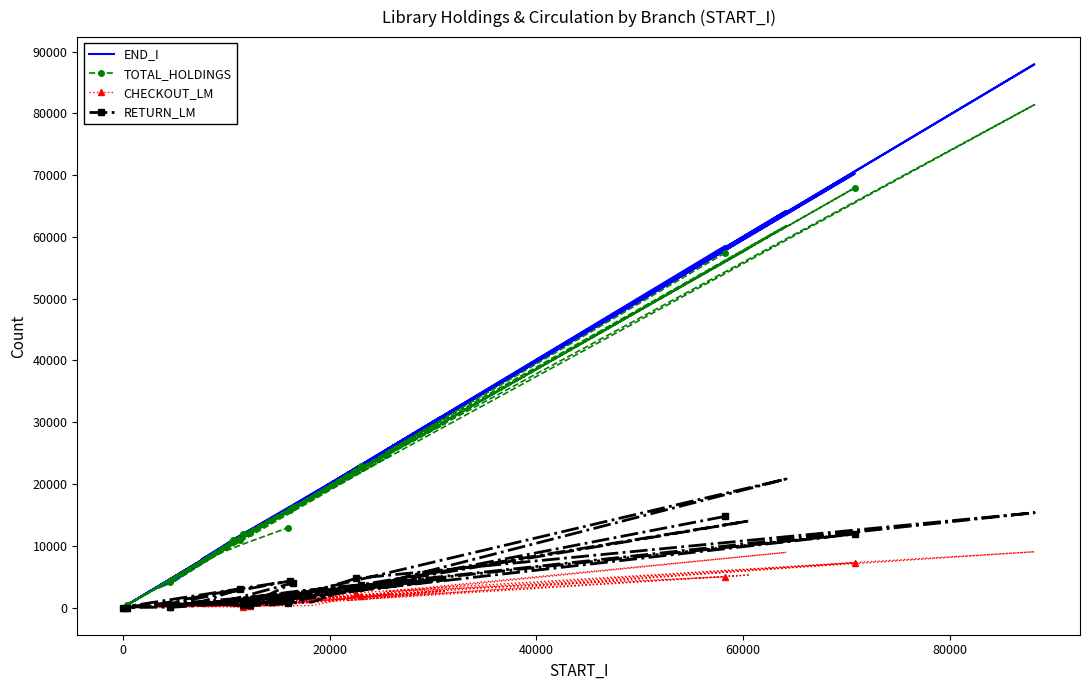

Is the value of CHECKOUT_LM at 22 greater than the value of RETURN_LM at 35?

Yes